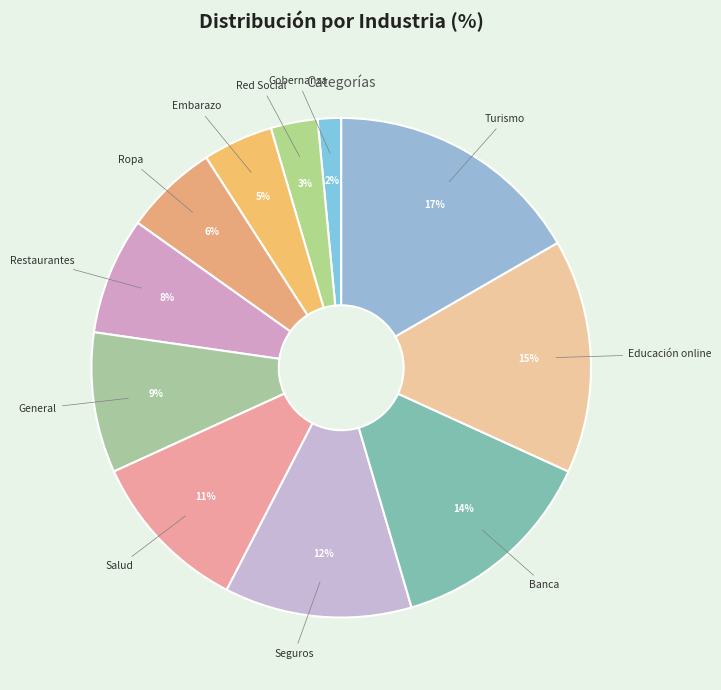

Do Restaurantes and Educación online together represent more than half of the pie?

No